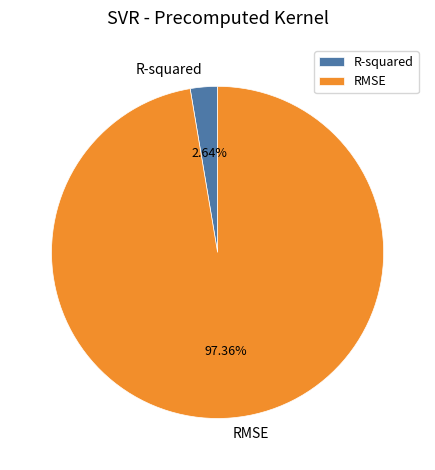

What is the largest slice in the pie chart?

RMSE